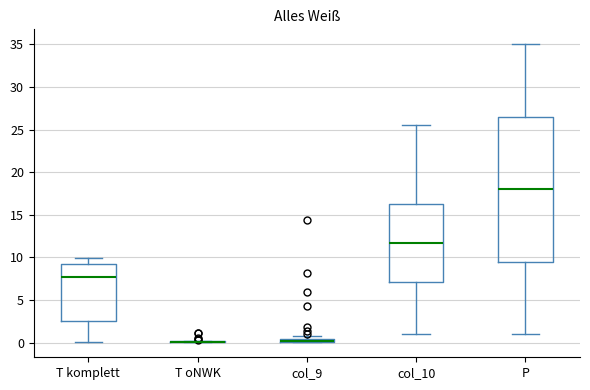

Where is the lower edge of the box for col_9 on the y-axis? The values are not printed on the chart, so give them approximately, as read against the axis.

0.0